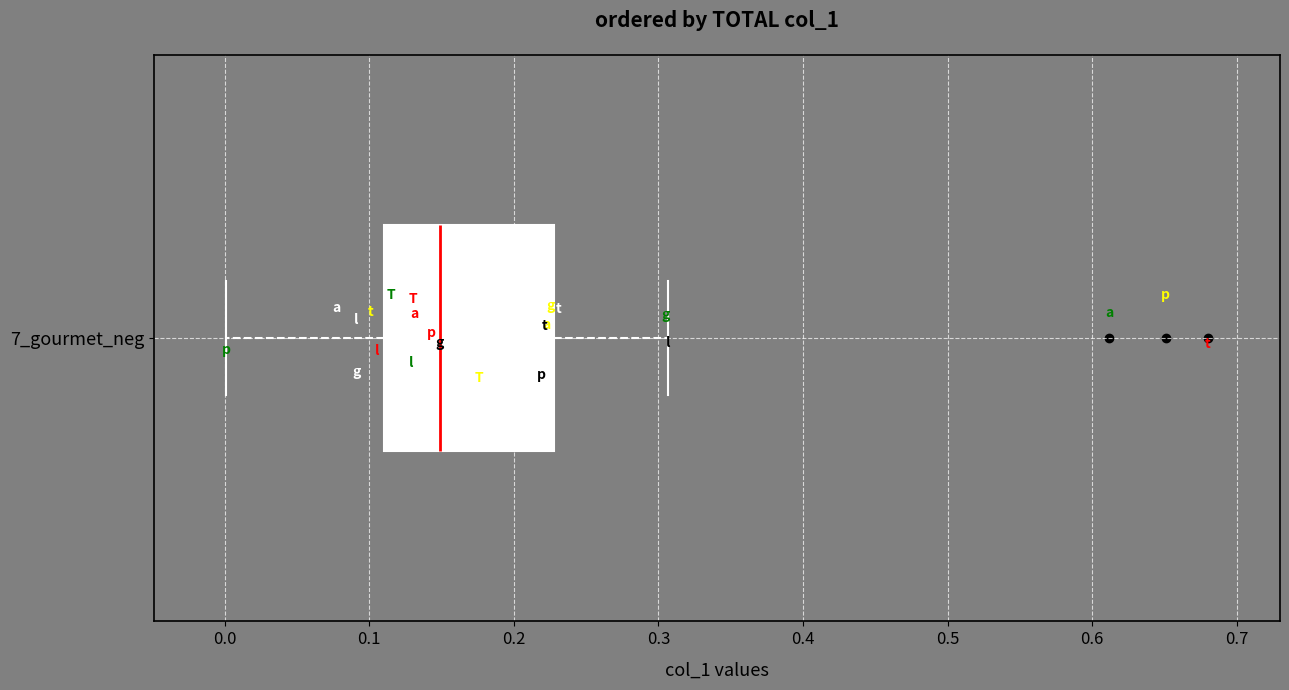

Where is the right edge of the box for 7_gourmet_neg on the x-axis? The values are not printed on the chart, so give them approximately, as read against the axis.

0.23